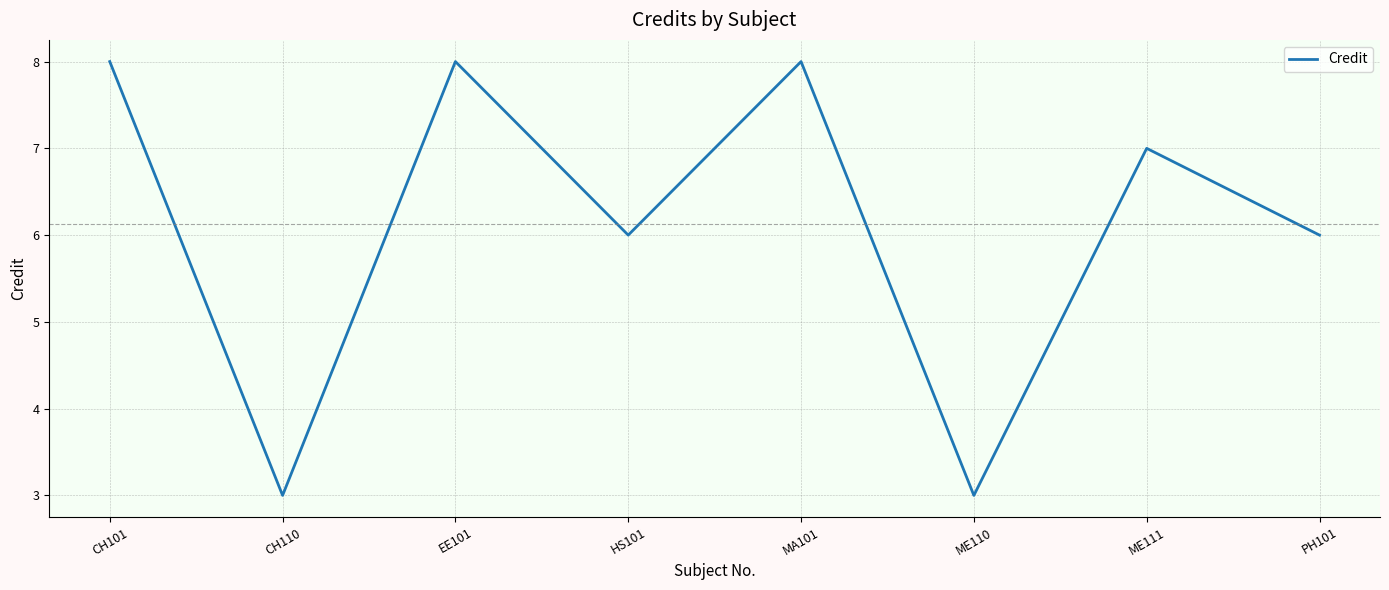

At which category does the data reach its first local valley?

CH110